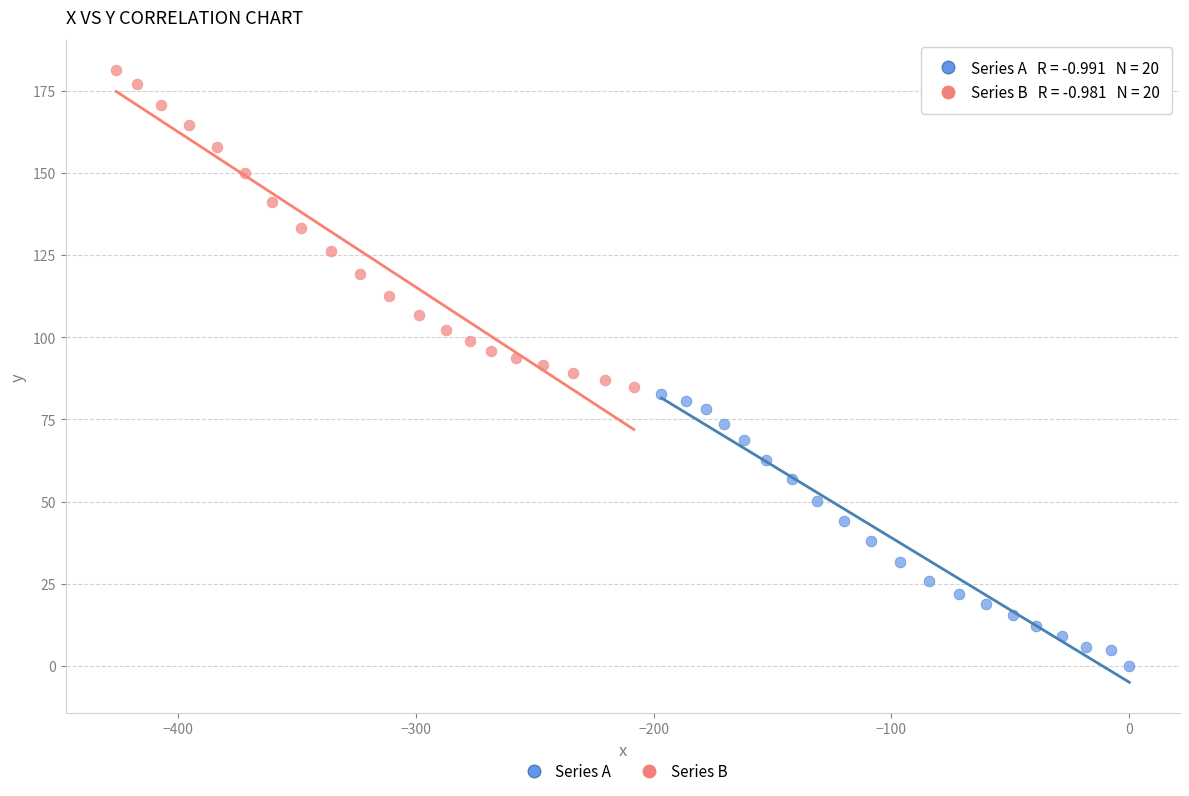

Which series reaches the minimum Y coordinate?

Series A